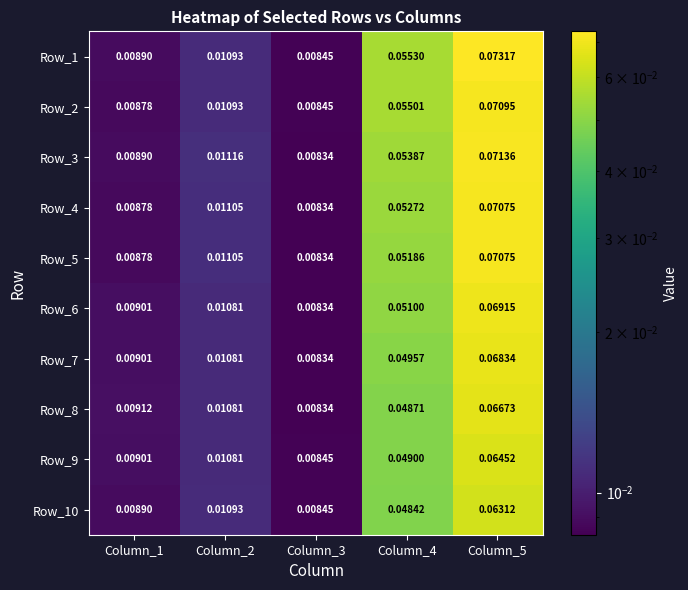

Is the value of Row_9 at Column_2 greater than the value of Row_5 at Column_1?

Yes